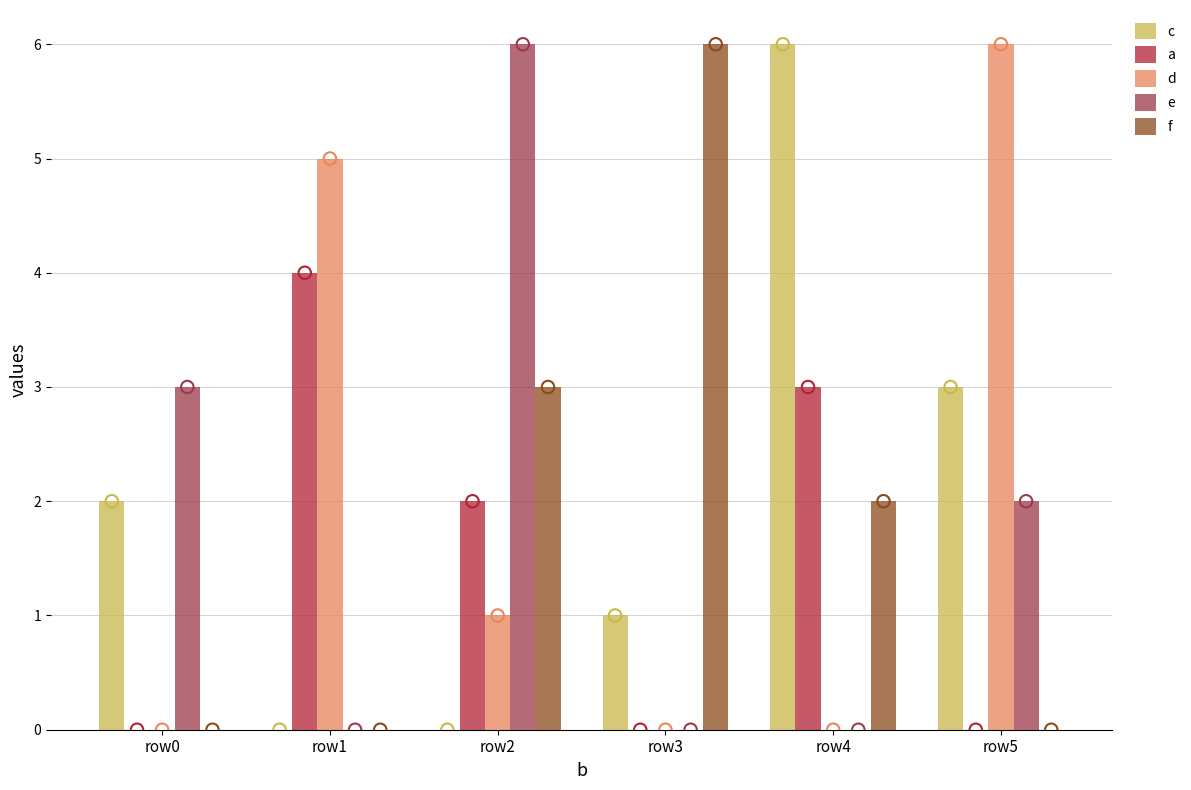

What is the total value across all series at row5?

11